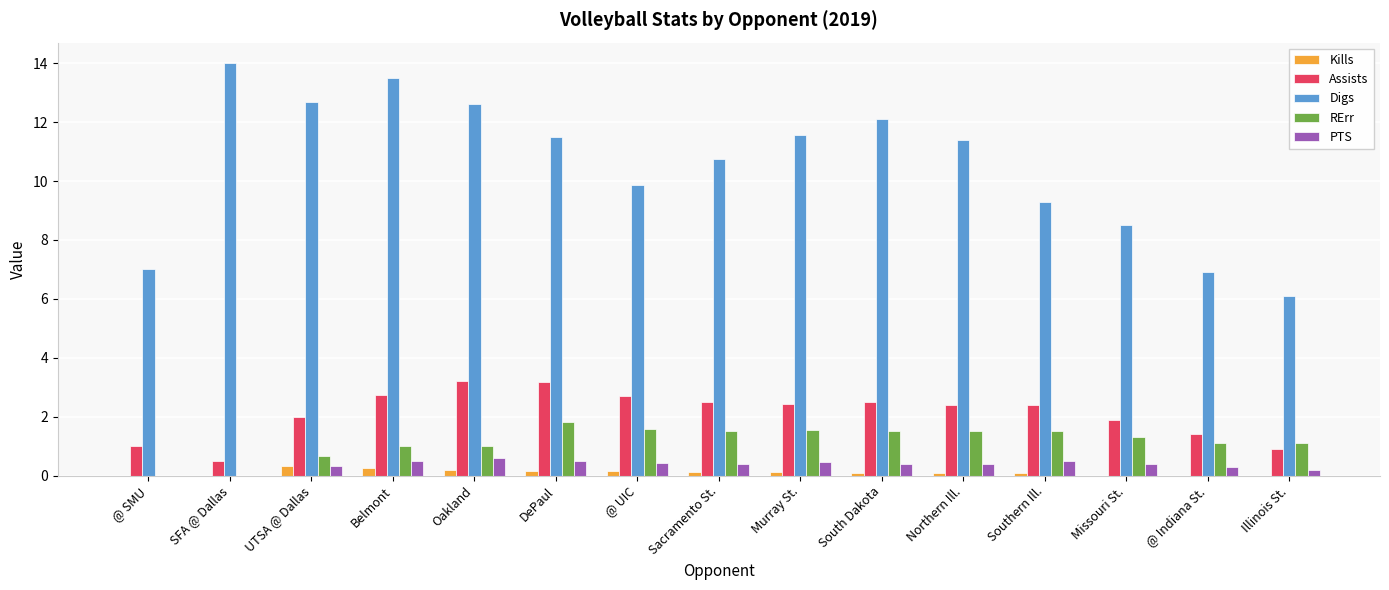

What is the sum of all PTS values?

5.4